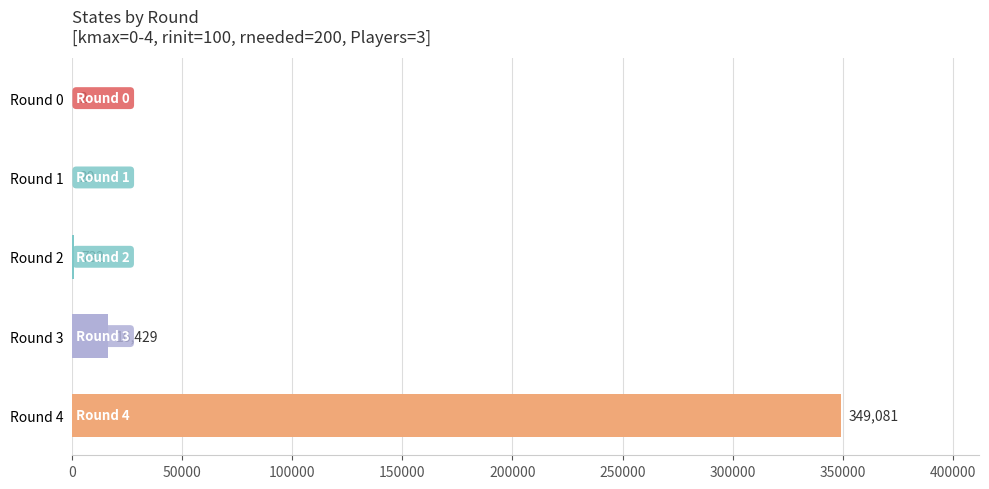

Approximately how many times larger is the value at Round 1 compared to Round 0?

14.5